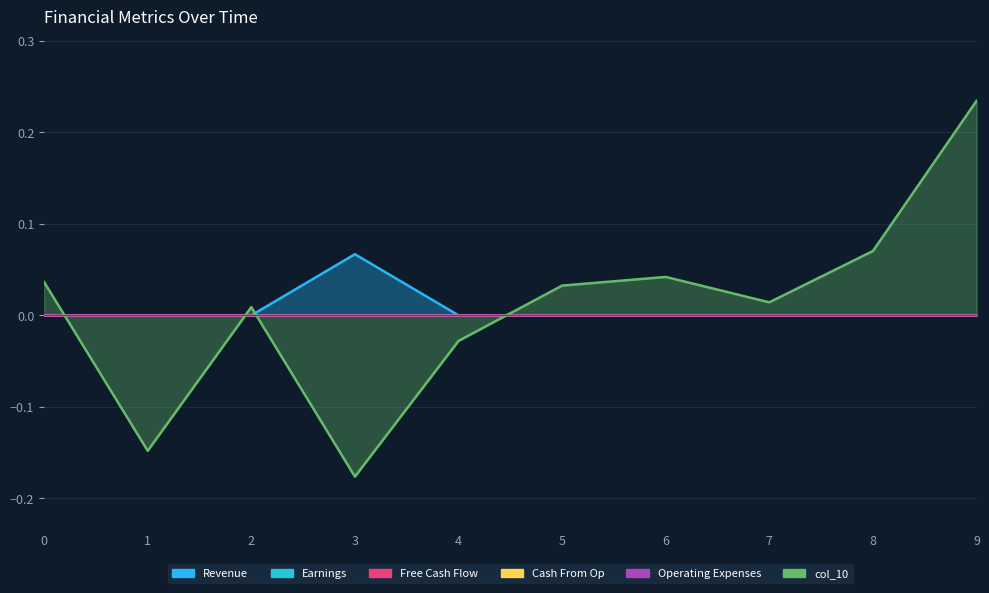

Rank the series at 8 from highest to lowest value.

col_10, Revenue, Earnings, Free Cash Flow, Cash From Op, Operating Expenses